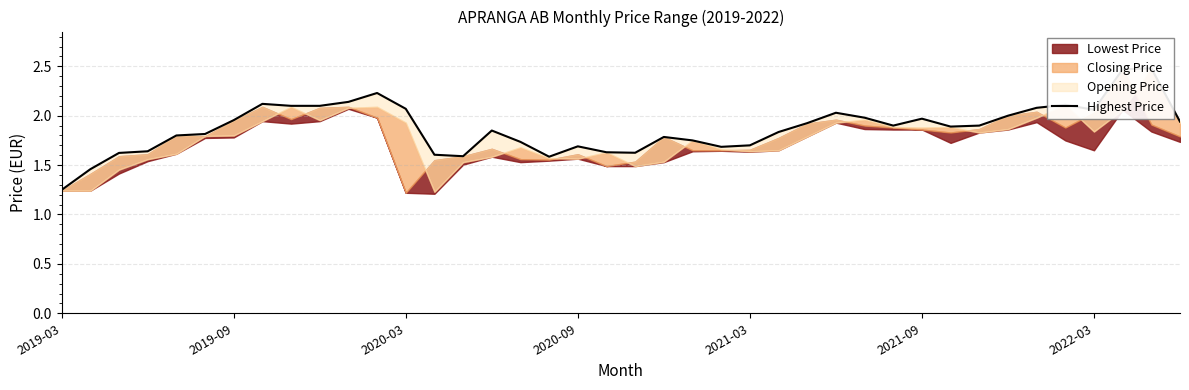

The value at 9 is 2.1. True or false?

True